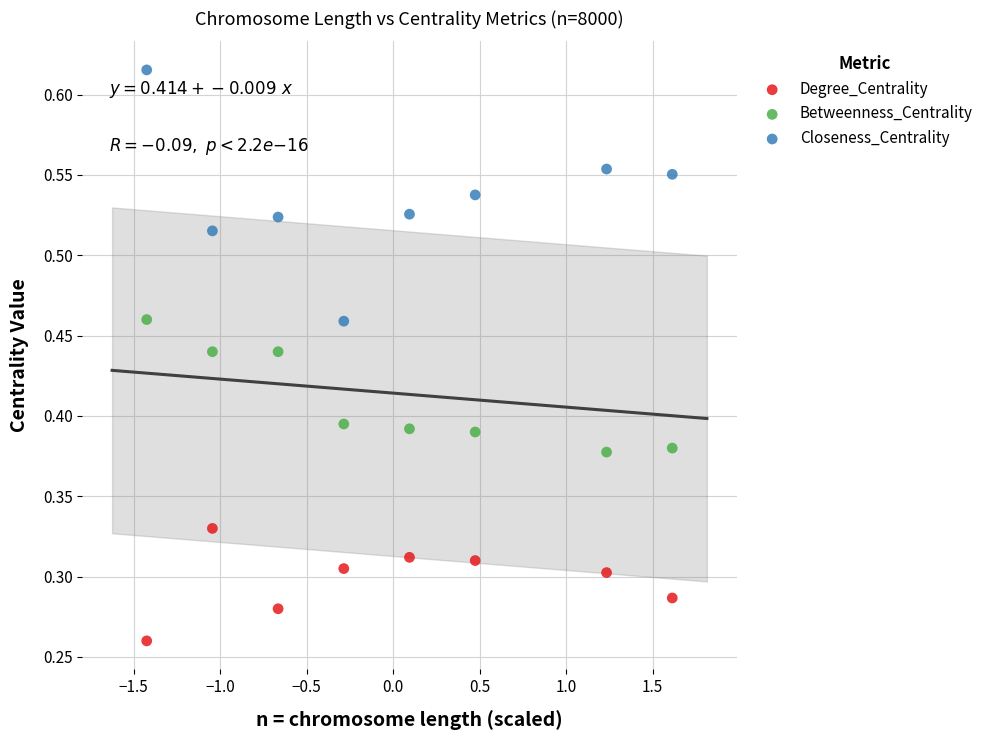

Which series reaches the maximum Y coordinate?

Closeness_Centrality